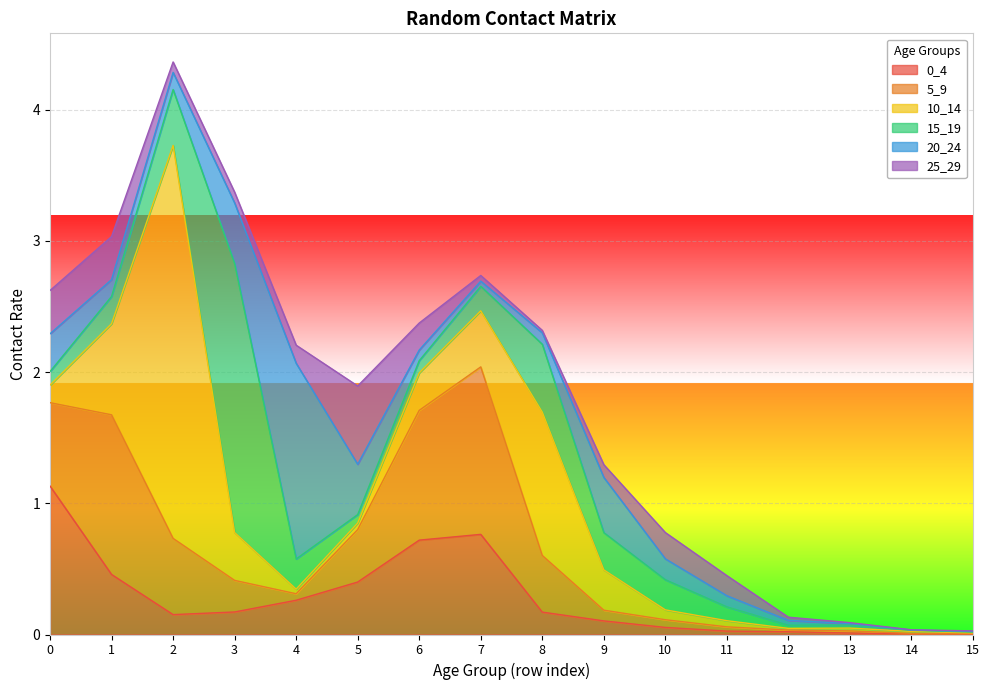

What is the sum of the 10_14 values at 8 and 1?

1.8